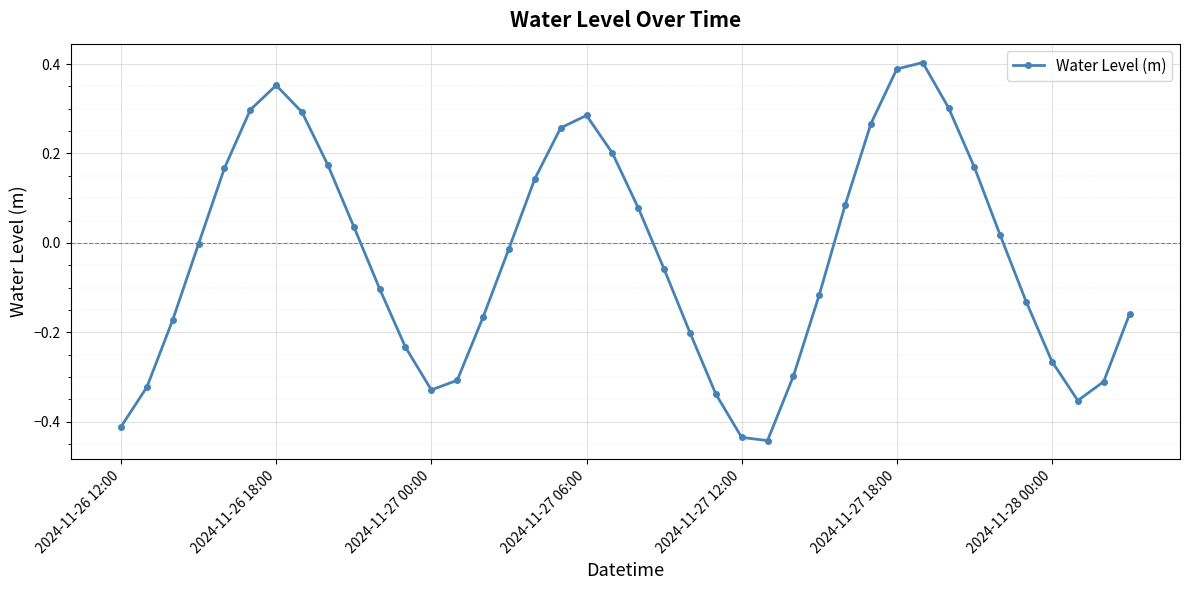

What is the difference between the second highest and minimum values?

0.8